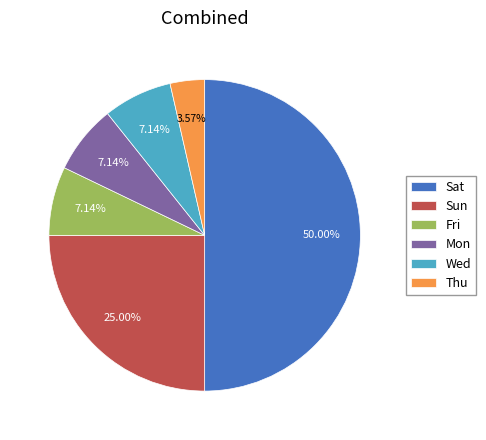

To the nearest percent, what percentage of the pie is Sun?

25%